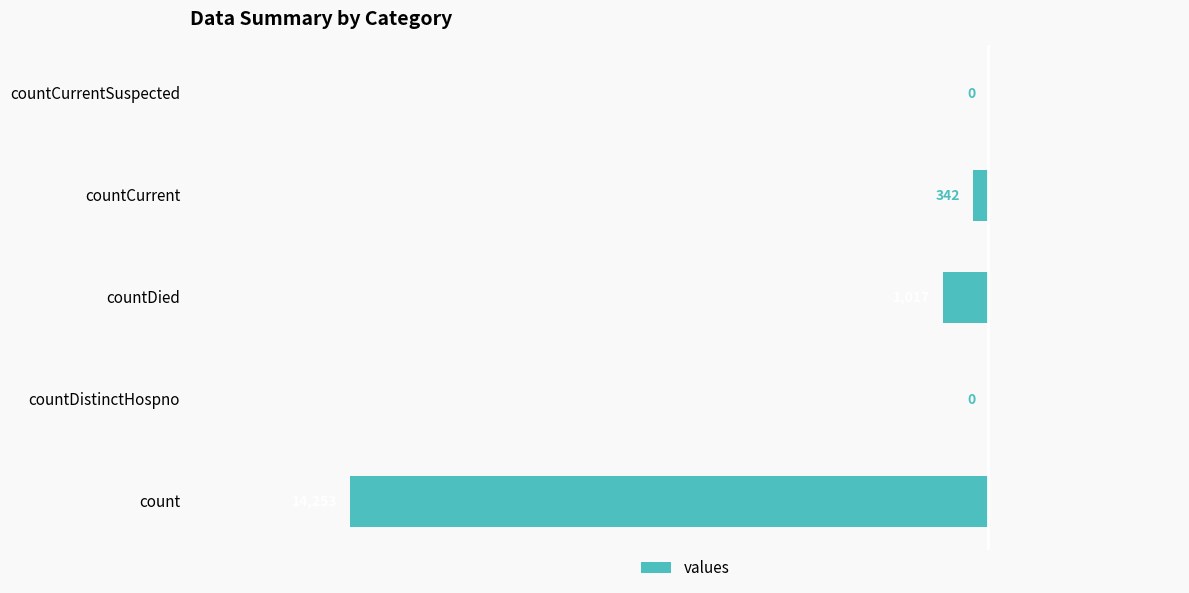

How many bars are there in total?

5